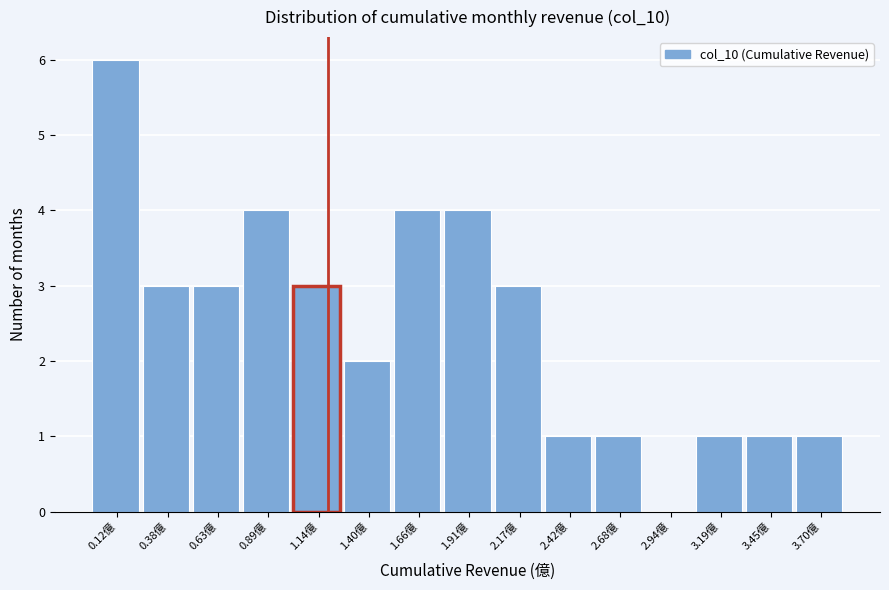

Reading right to left, transcribe all the data shown in this chart.

3.70億=1	3.45億=1	3.19億=1	2.94億=0	2.68億=1	2.42億=1	2.17億=3	1.91億=4	1.66億=4	1.40億=2	1.14億=3	0.89億=4	0.63億=3	0.38億=3	0.12億=6